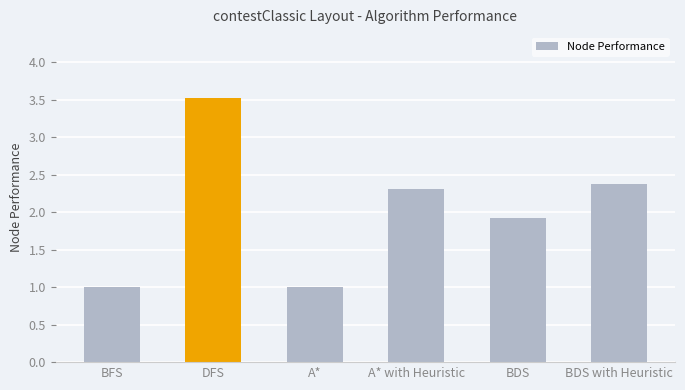

The value at BFS is 1.5. True or false?

False